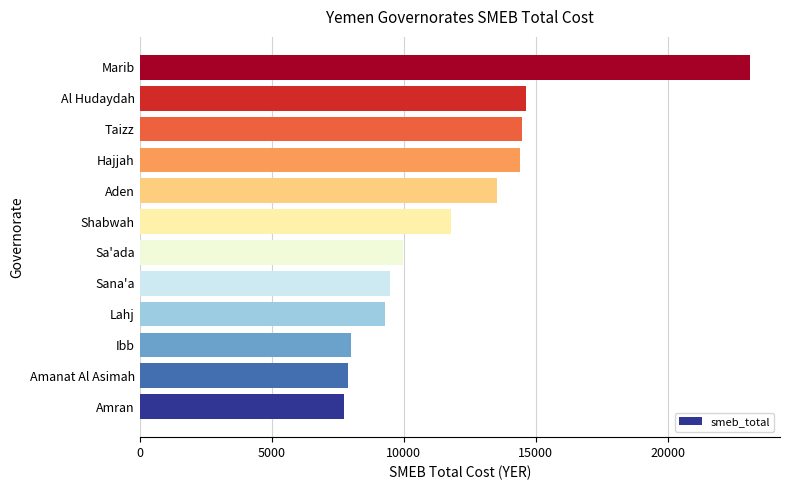

Approximately how many times larger is the value at Sana'a compared to Lahj?

1.0